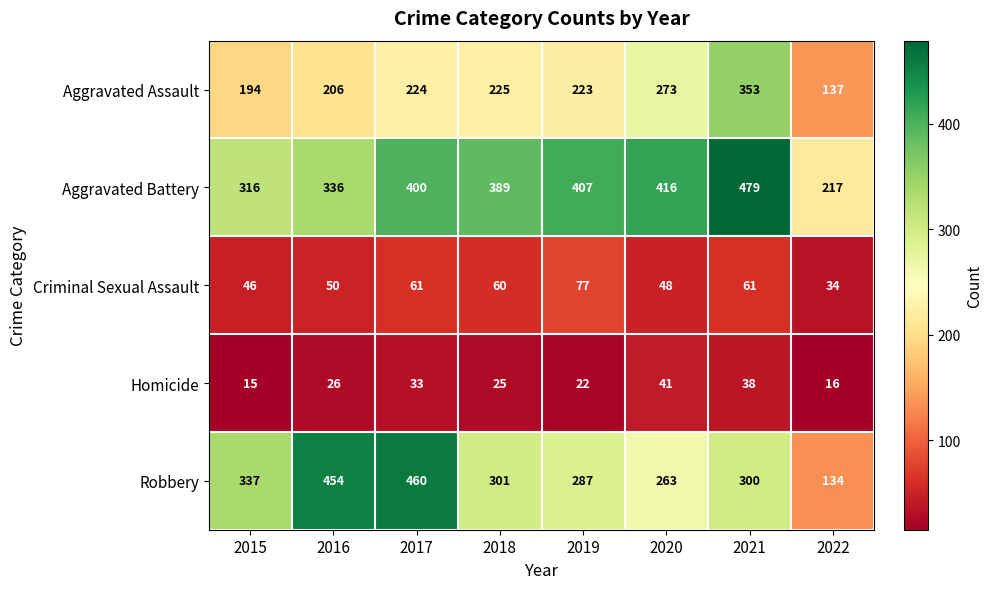

At which label is Criminal Sexual Assault closest to 55?

2016